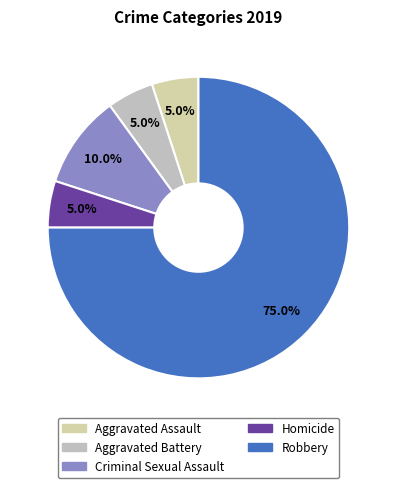

To the nearest percent, what portion does Homicide represent?

5%